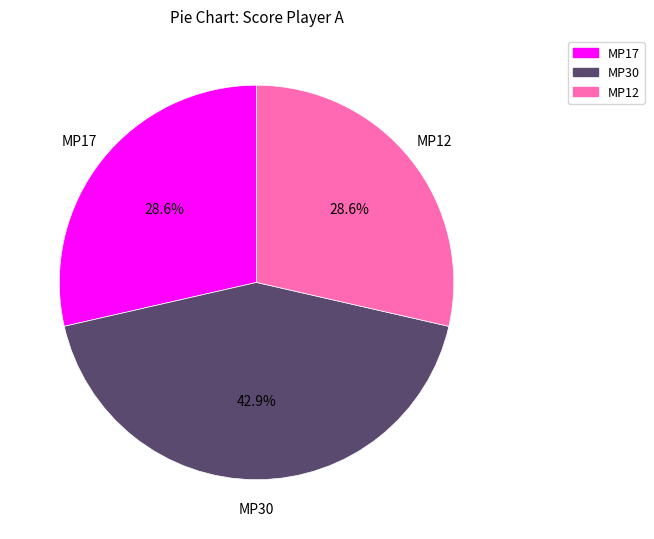

Is MP30 the majority of the pie?

No